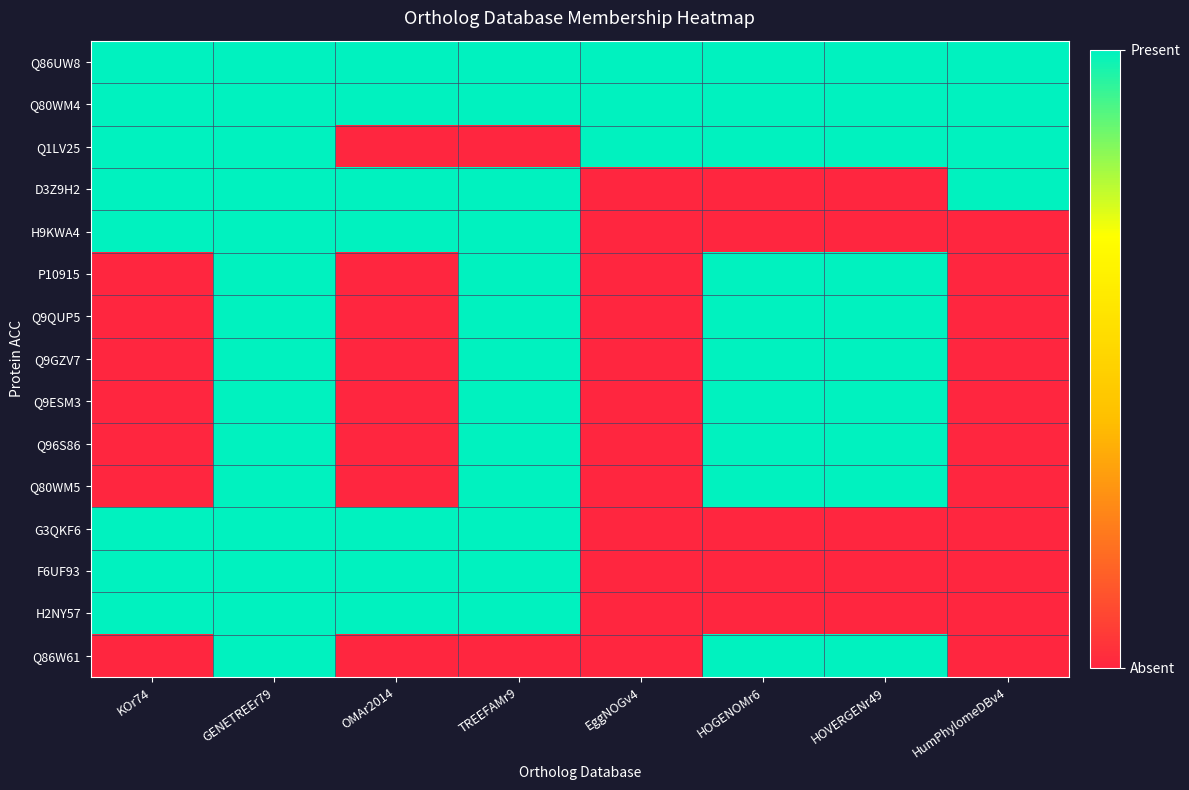

Which has a higher value, KOr74 or HOVERGENr49?

KOr74